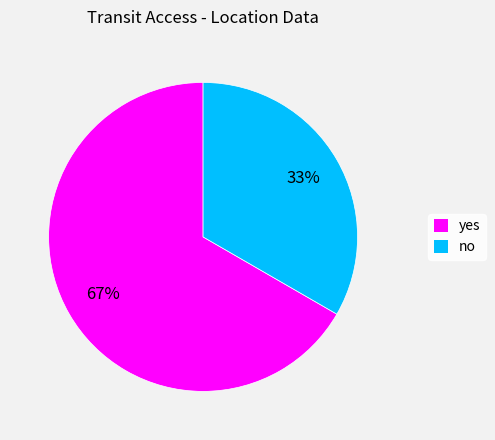

To the nearest percent, what is the combined percentage of yes and no?

100%